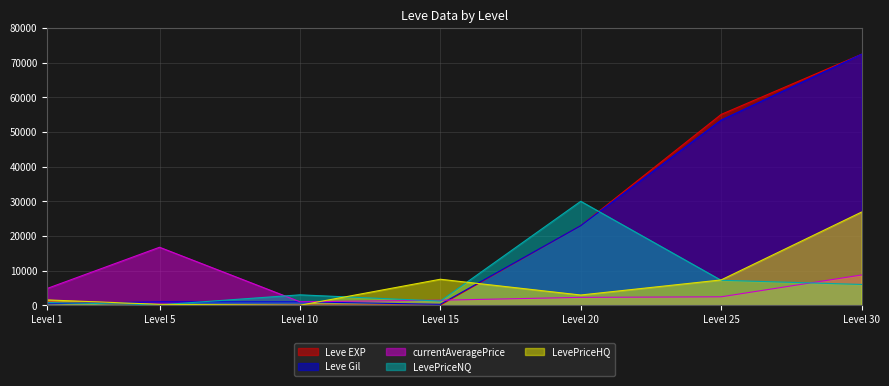

After their last crossing, which series has the higher values: Leve EXP or LevePriceHQ?

Leve EXP